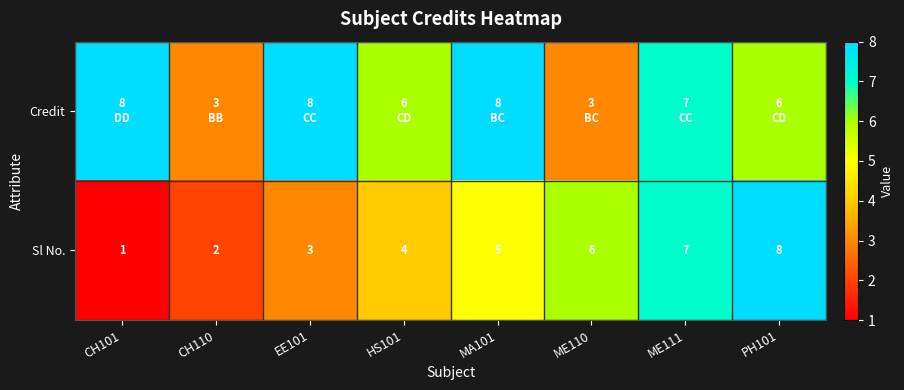

The Sl No. series shows 9 at ME110. True or false?

False